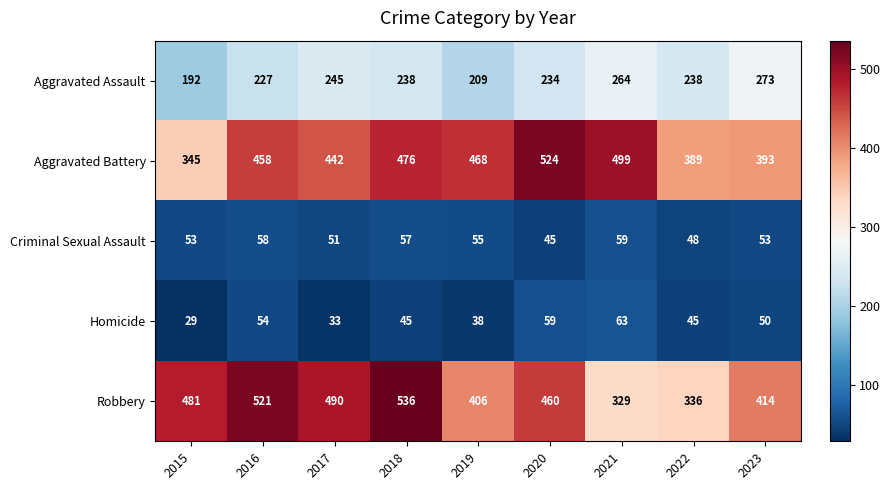

Is it true that Aggravated Assault equals 70 at 2015?

False